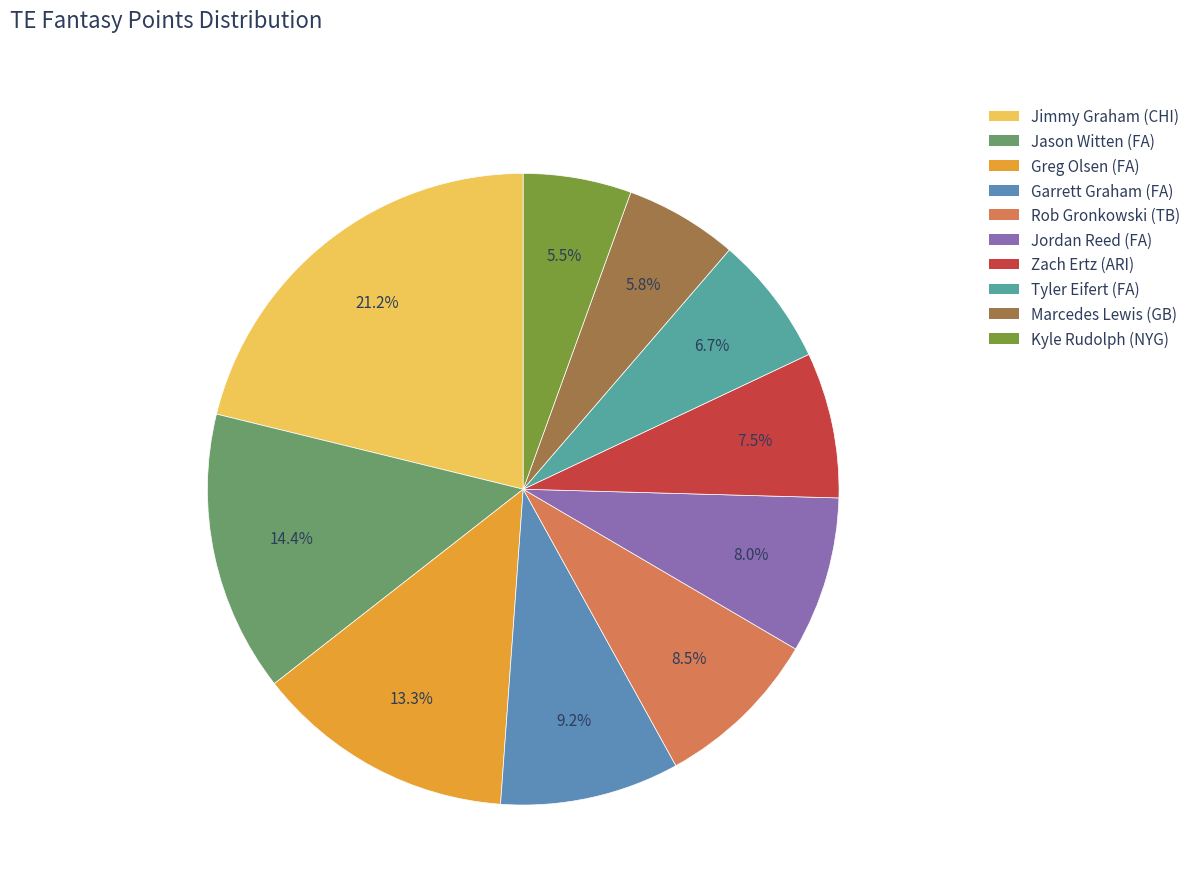

Count the number of slices in the pie.

10